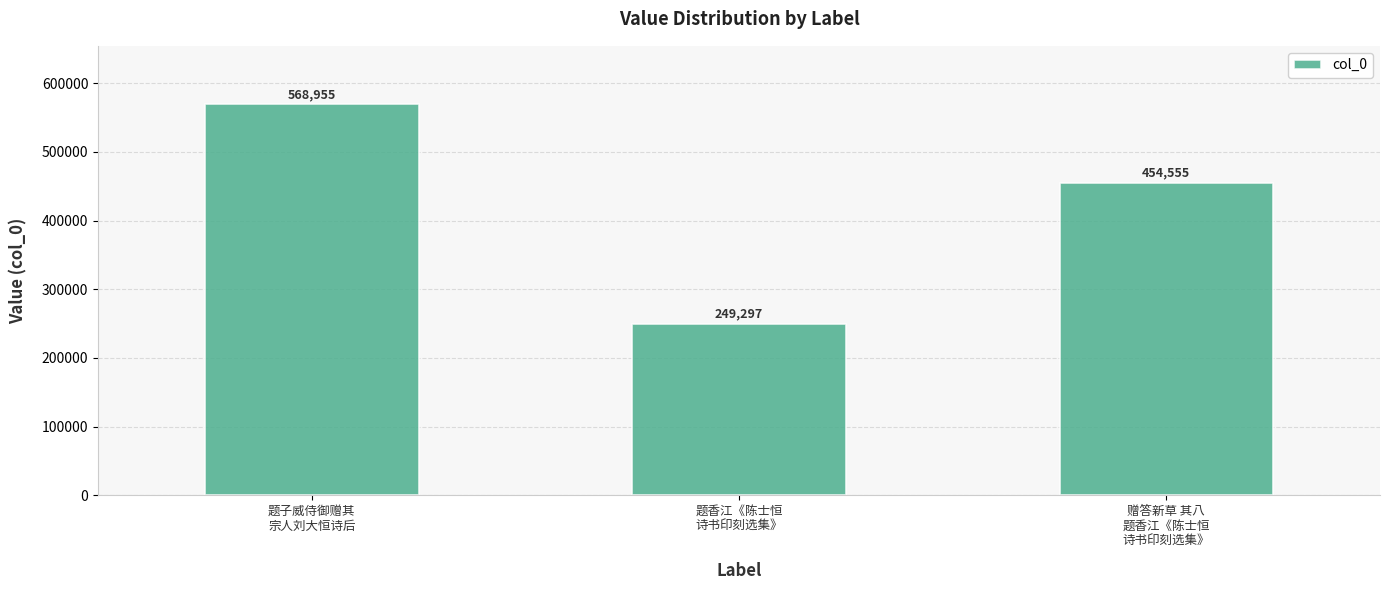

Where is the data nearest to the value 409126?

赠答新草 其八
题香江《陈士恒
诗书印刻选集》